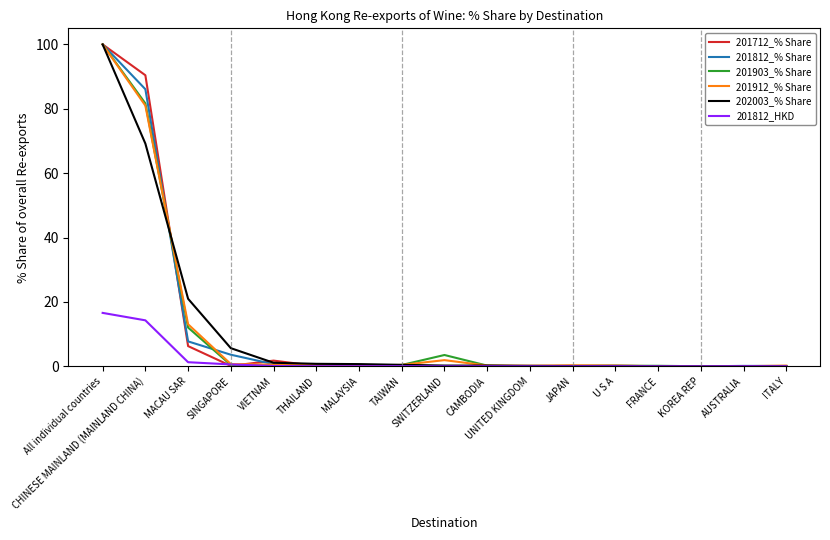

At which label does 202003_% Share reach its peak?

All individual countries